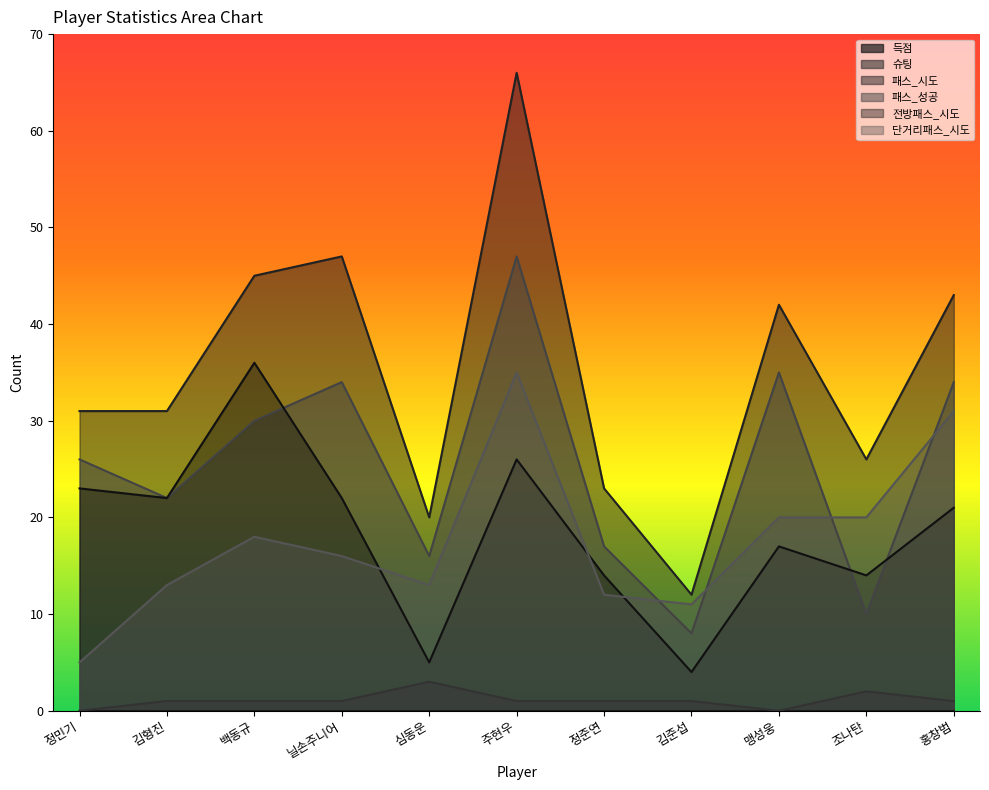

What is the sum of the 패스_성공 values at 정민기 and 홍창범?

60